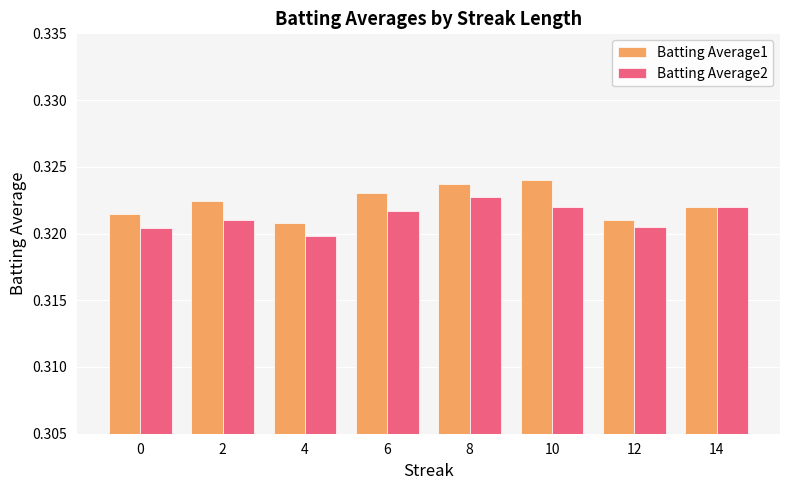

Count the number of categories in the chart.

8